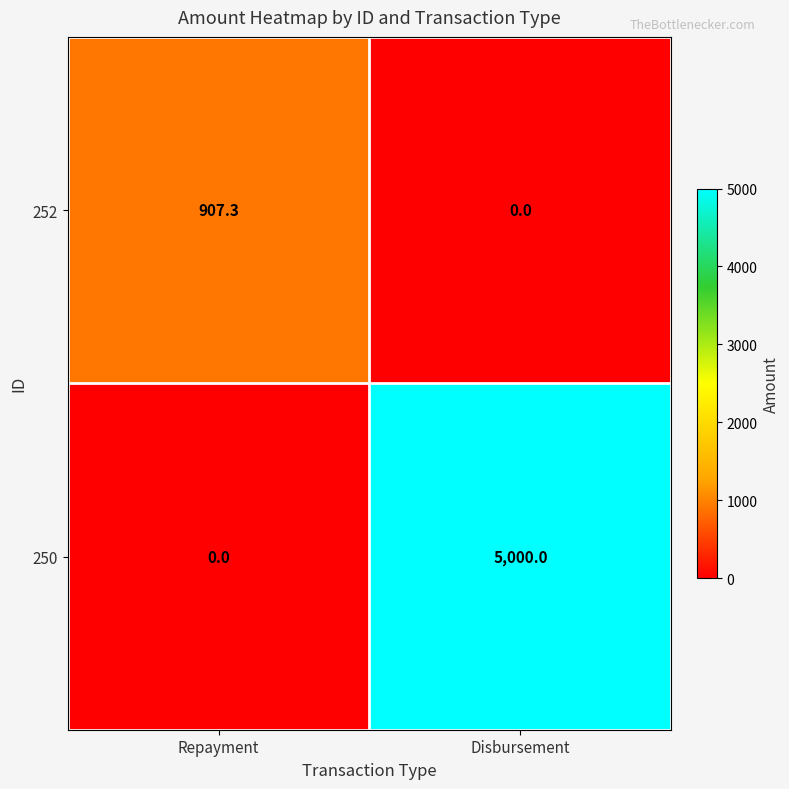

Reading left to right, list all the values displayed in this chart.

252: Repayment=907.3	Disbursement=0.0
250: Repayment=0.0	Disbursement=5000.0